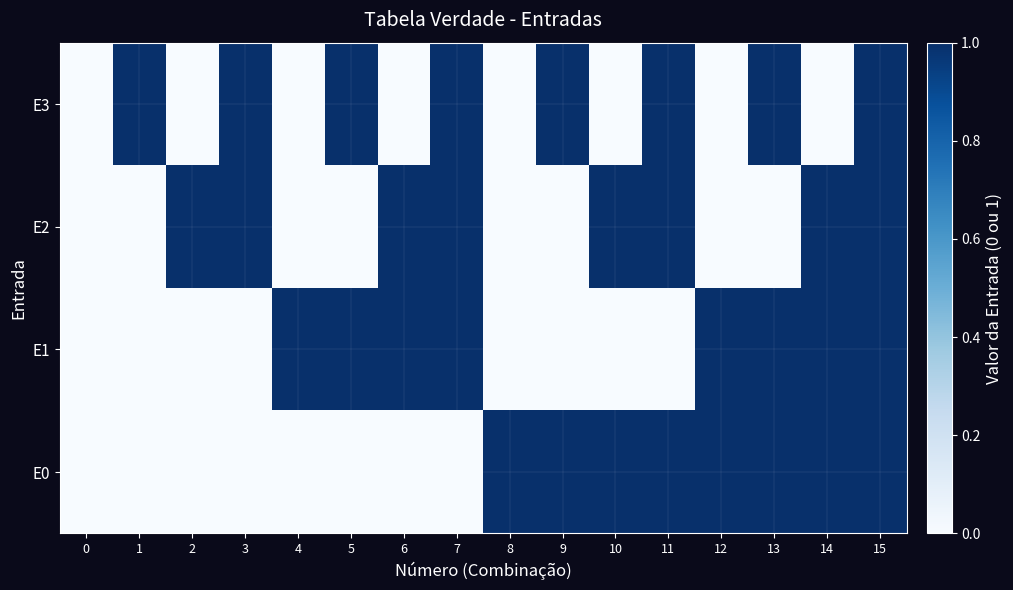

At which category is the sum across all series the highest?

15